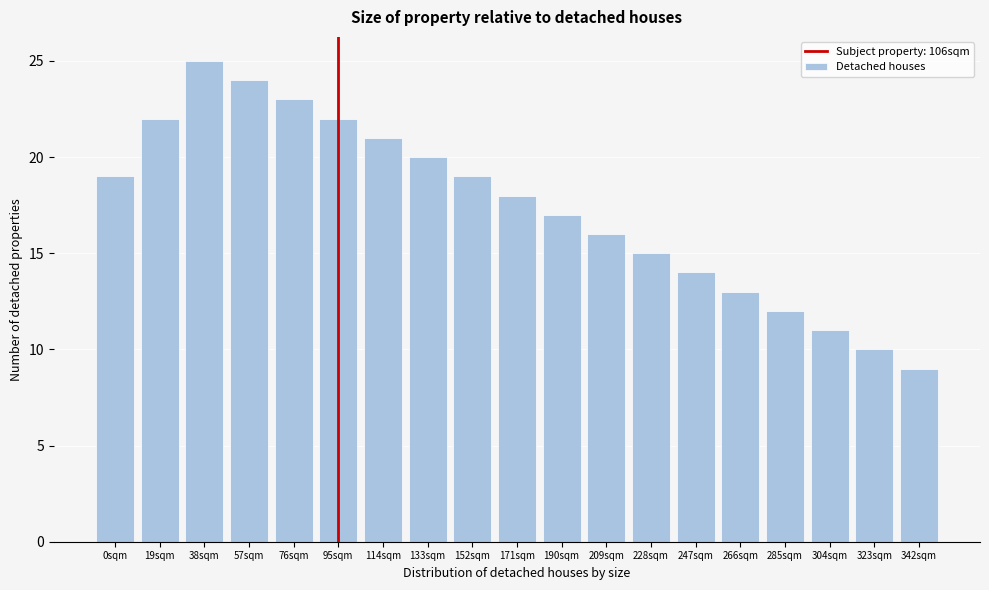

Reading right to left, extract all data points from this chart.

9	10	11	12	13	14	15	16	17	18	19	20	21	22	23	24	25	22	19